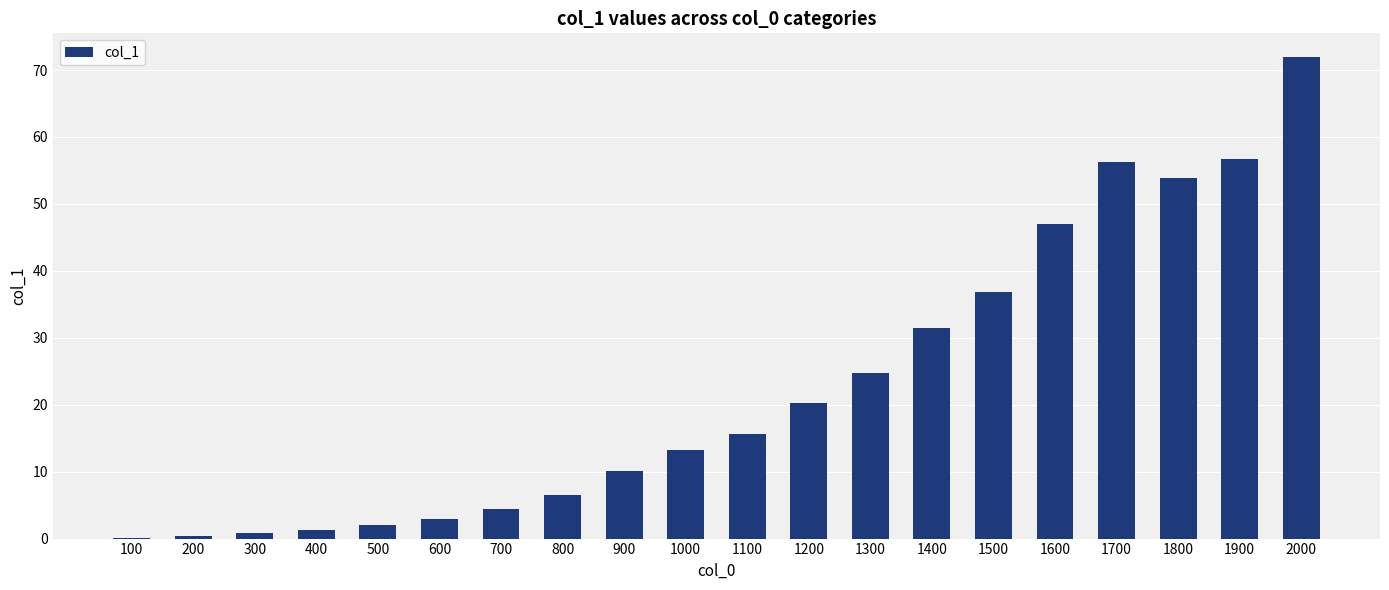

What is the sum of all values?

456.5